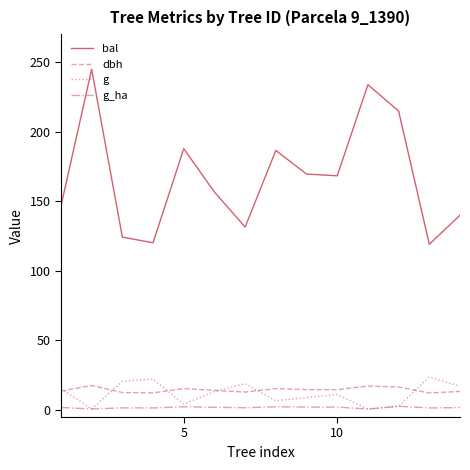

True or false: bal and dbh cross at least once.

False